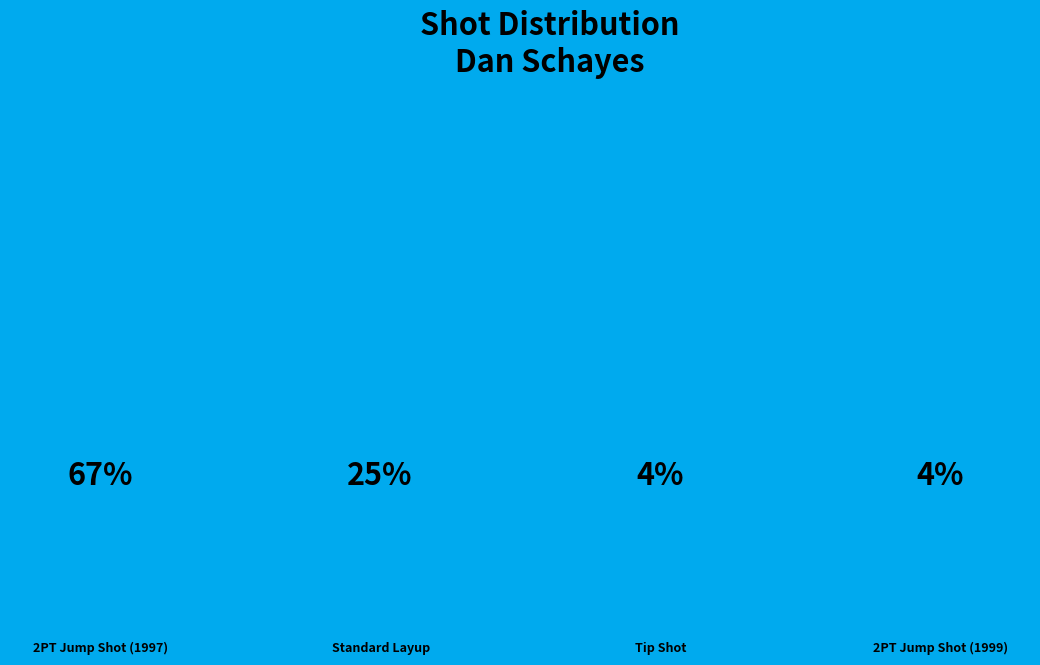

How many segments does this pie chart have?

4